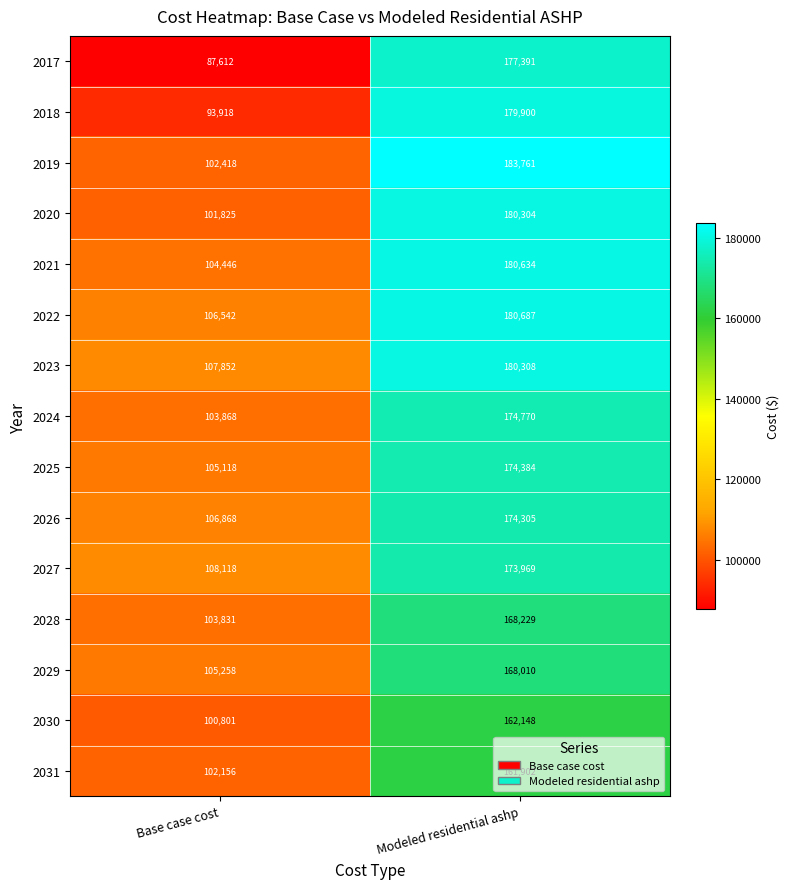

Which series changed the most between Base case cost and Modeled residential ashp?

2017